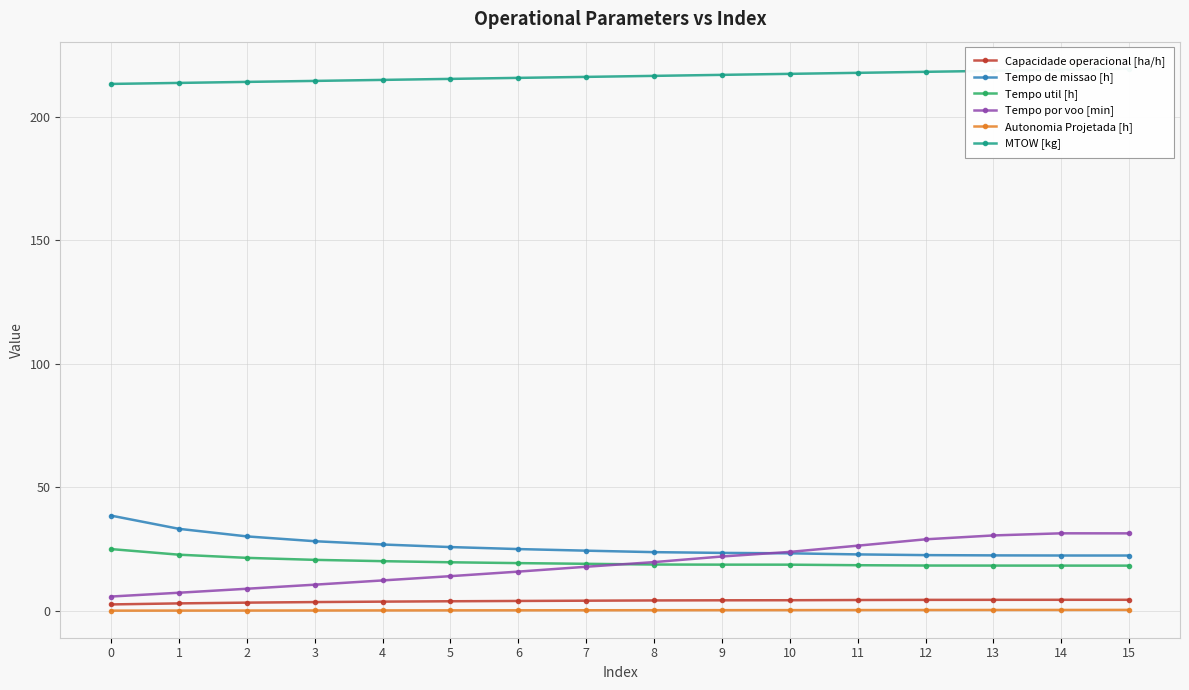

Is this an area chart (filled region under the line)?

No